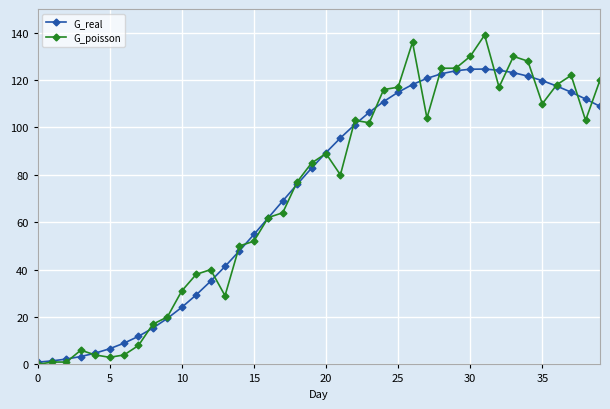

What are all the series names shown in the legend?

G_real, G_poisson